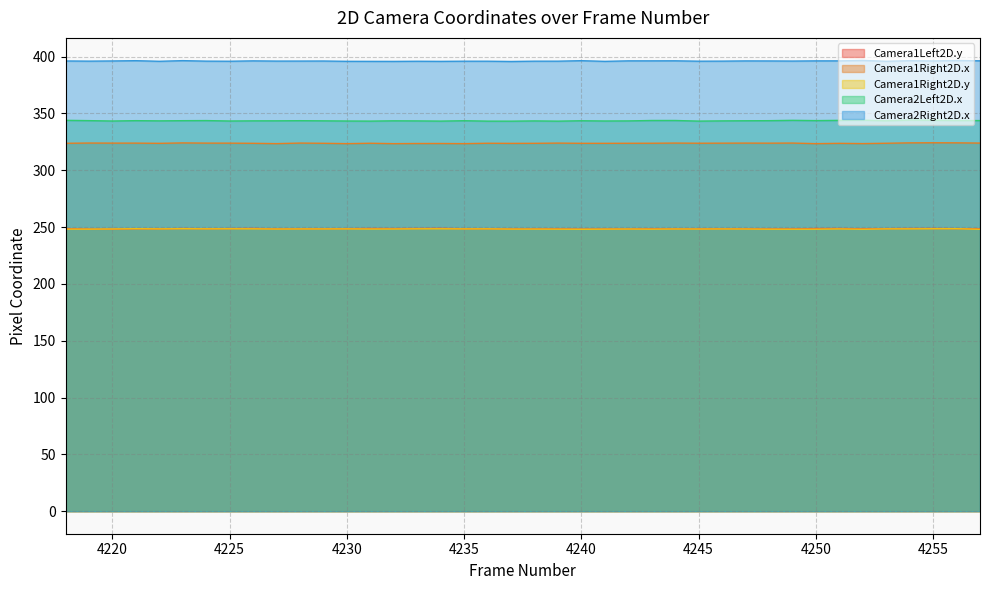

What is the value of the Camera1Right2D.y point at the 30th from the left?

248.3